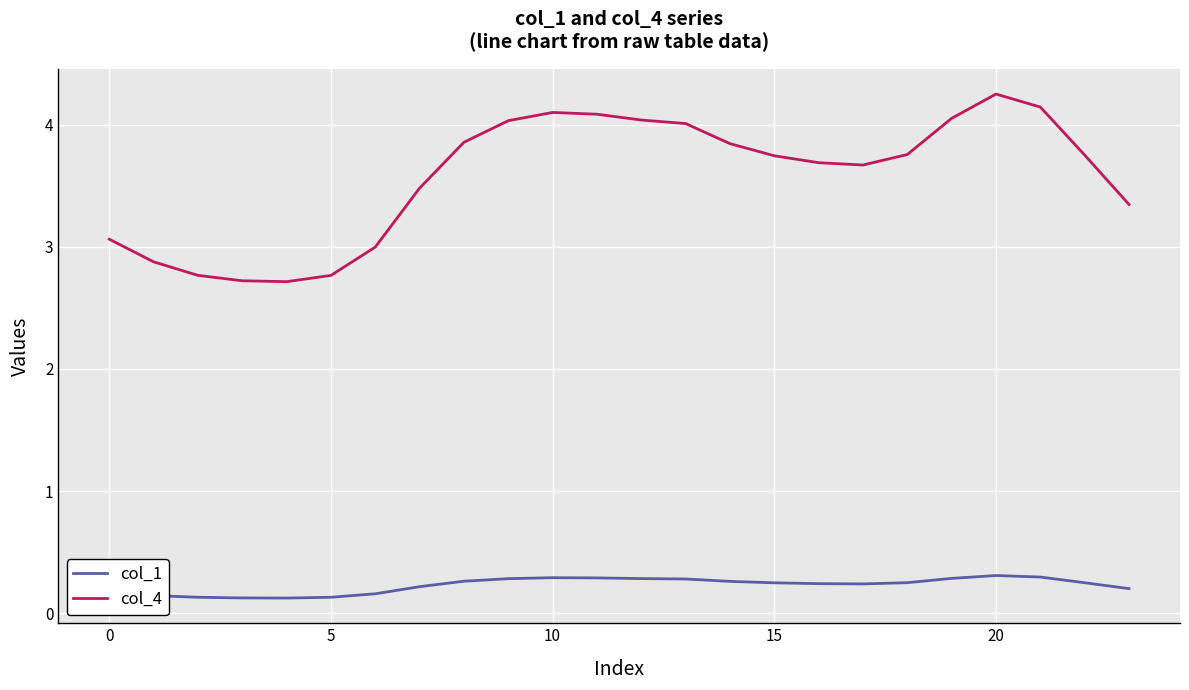

True or false: col_1 and col_4 intersect in this chart.

False